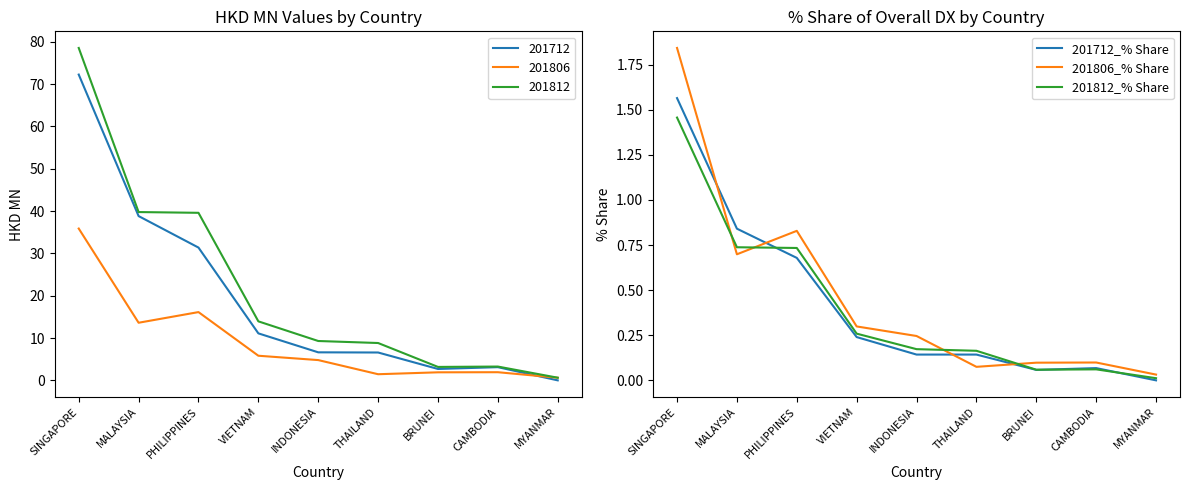

What is the sum of the 201712_% Share values at VIETNAM and SINGAPORE?

1.8